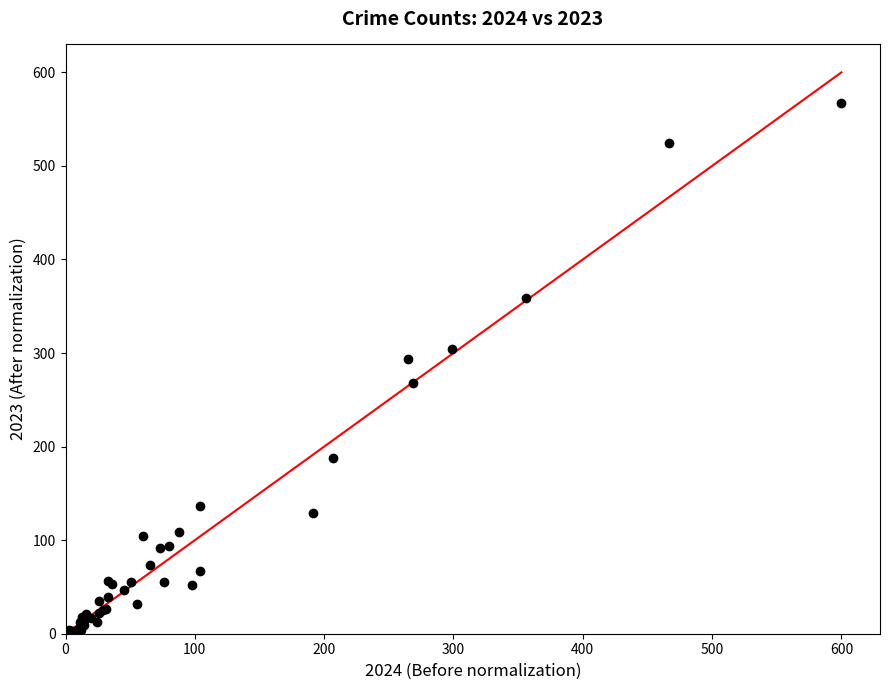

What Y value in the scatter plot is closest to 285?

294